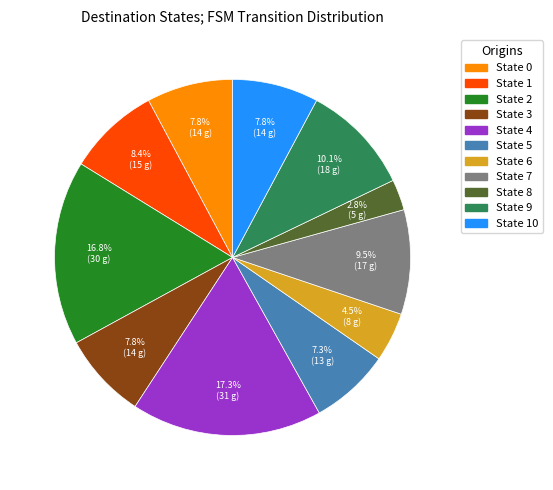

Is there any slice that represents more than half of the pie?

No